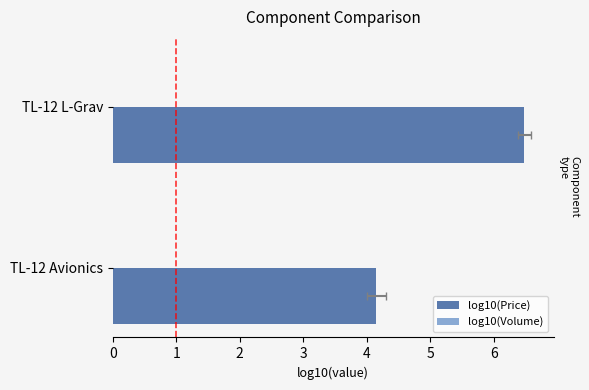

The log10(Price) series shows 5.4 at TL-12 Avionics. True or false?

False